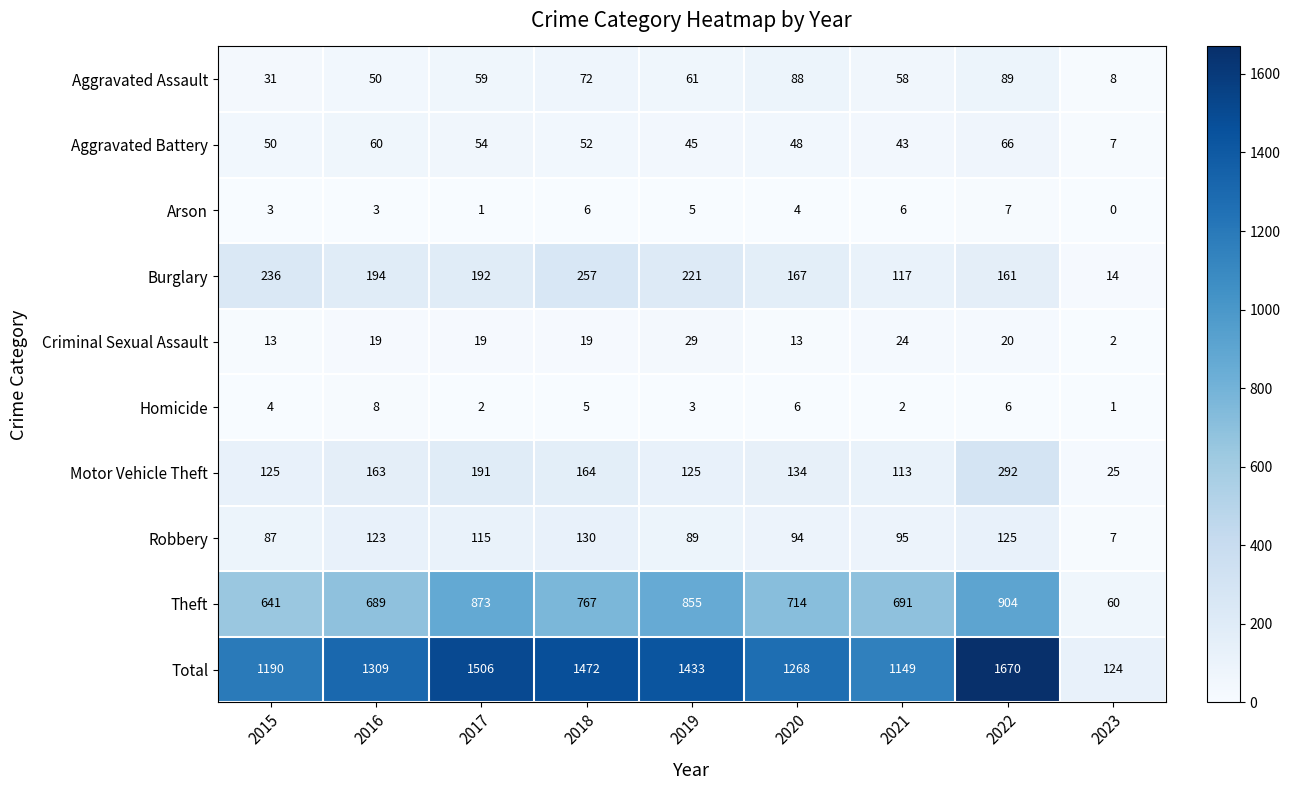

How many Arson values are between 3 and 6?

6